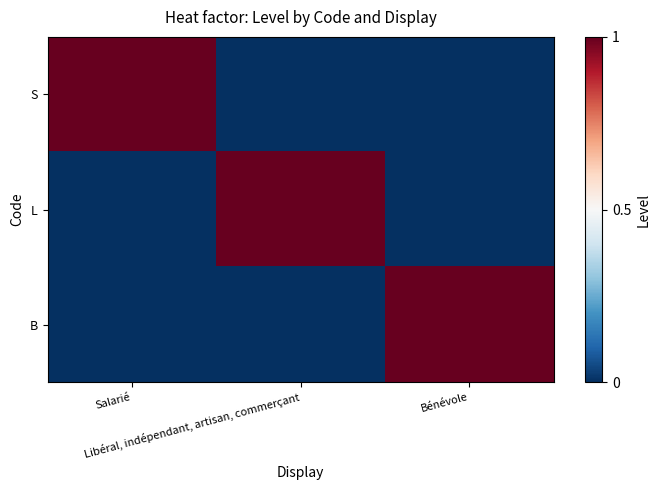

Rank the series by their maximum value, from lowest to highest.

S, L, B